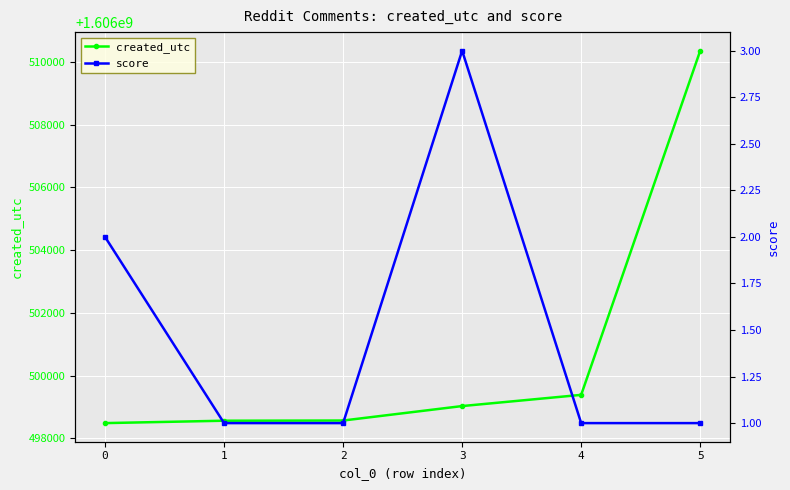

What is the total value across all series at 1?

1606498562